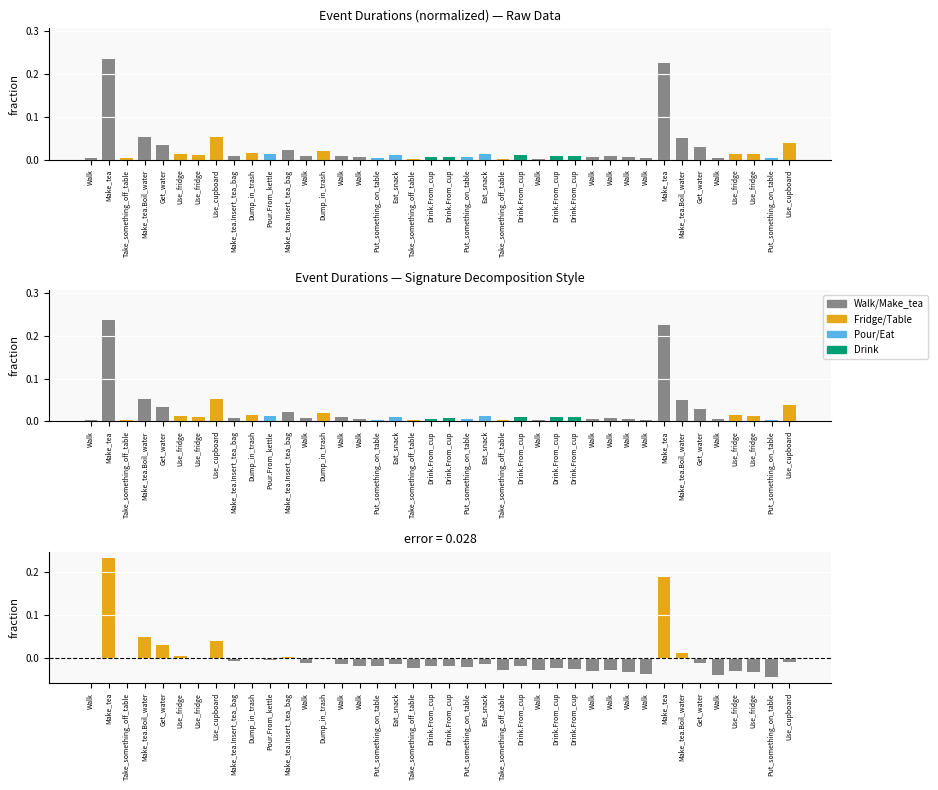

True or false: duration has a value of 0.0 at Get_water.

False